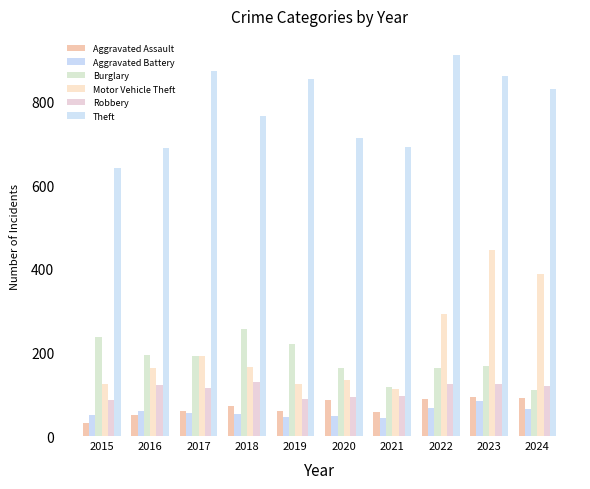

What is the difference between the maximum and minimum values in the Theft series?

271